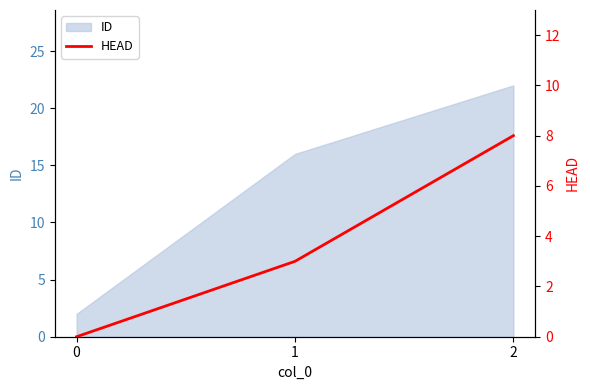

What is the sum of all values?

11